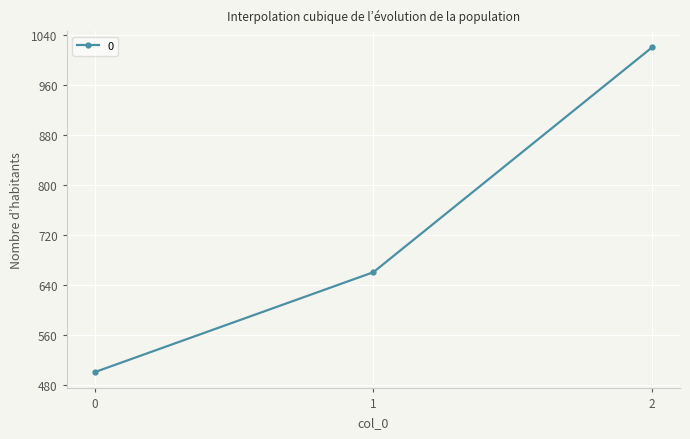

List the labels in order of value, largest first.

2, 1, 0